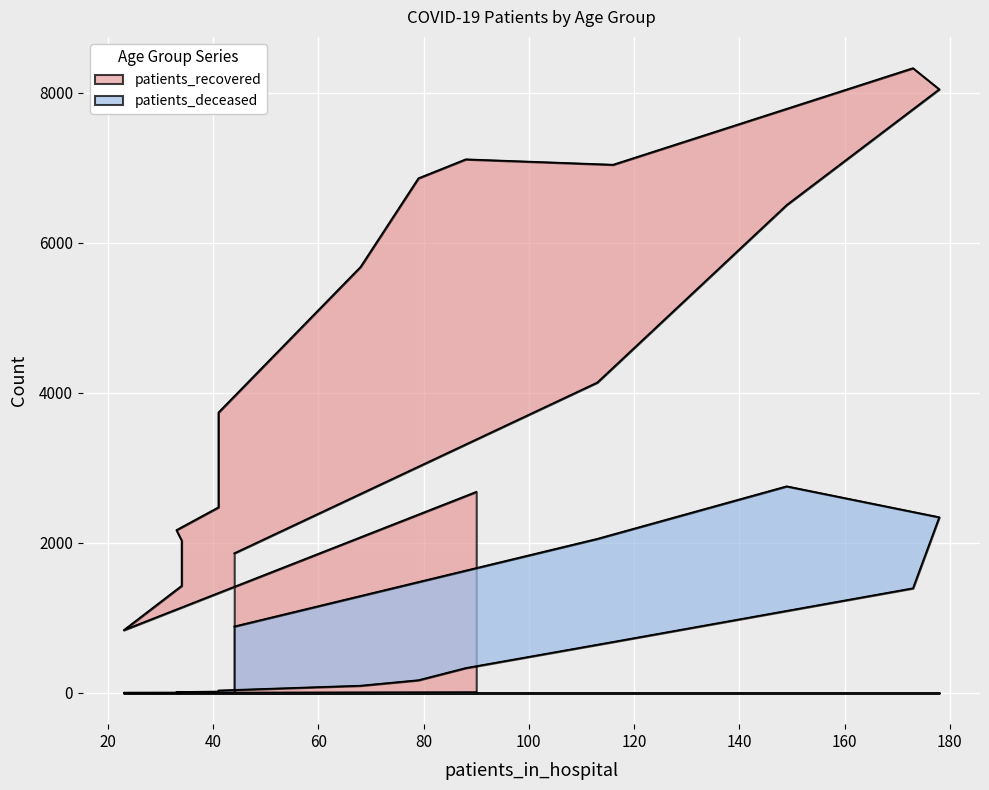

True or false: patients_deceased and patients_recovered intersect in this chart.

False